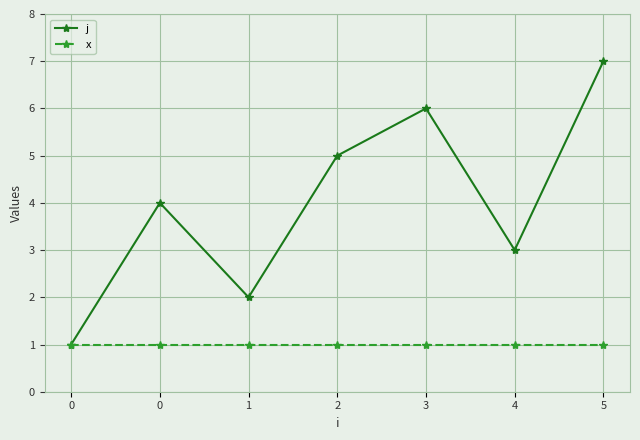

Count the number of data series in this chart.

2